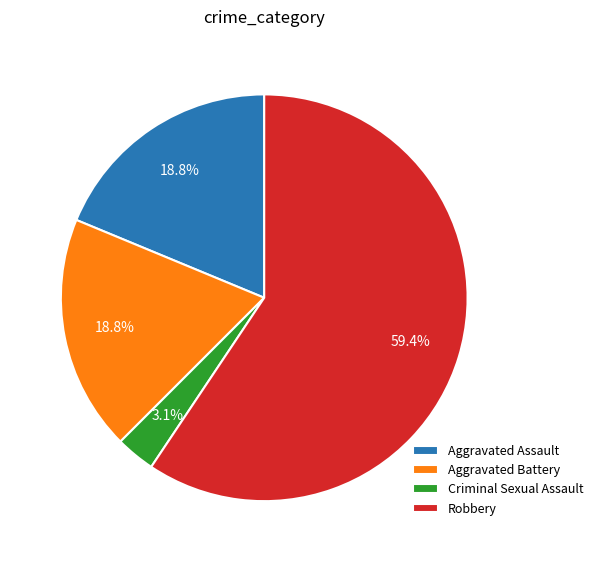

What is the smallest slice in the pie chart?

Criminal Sexual Assault